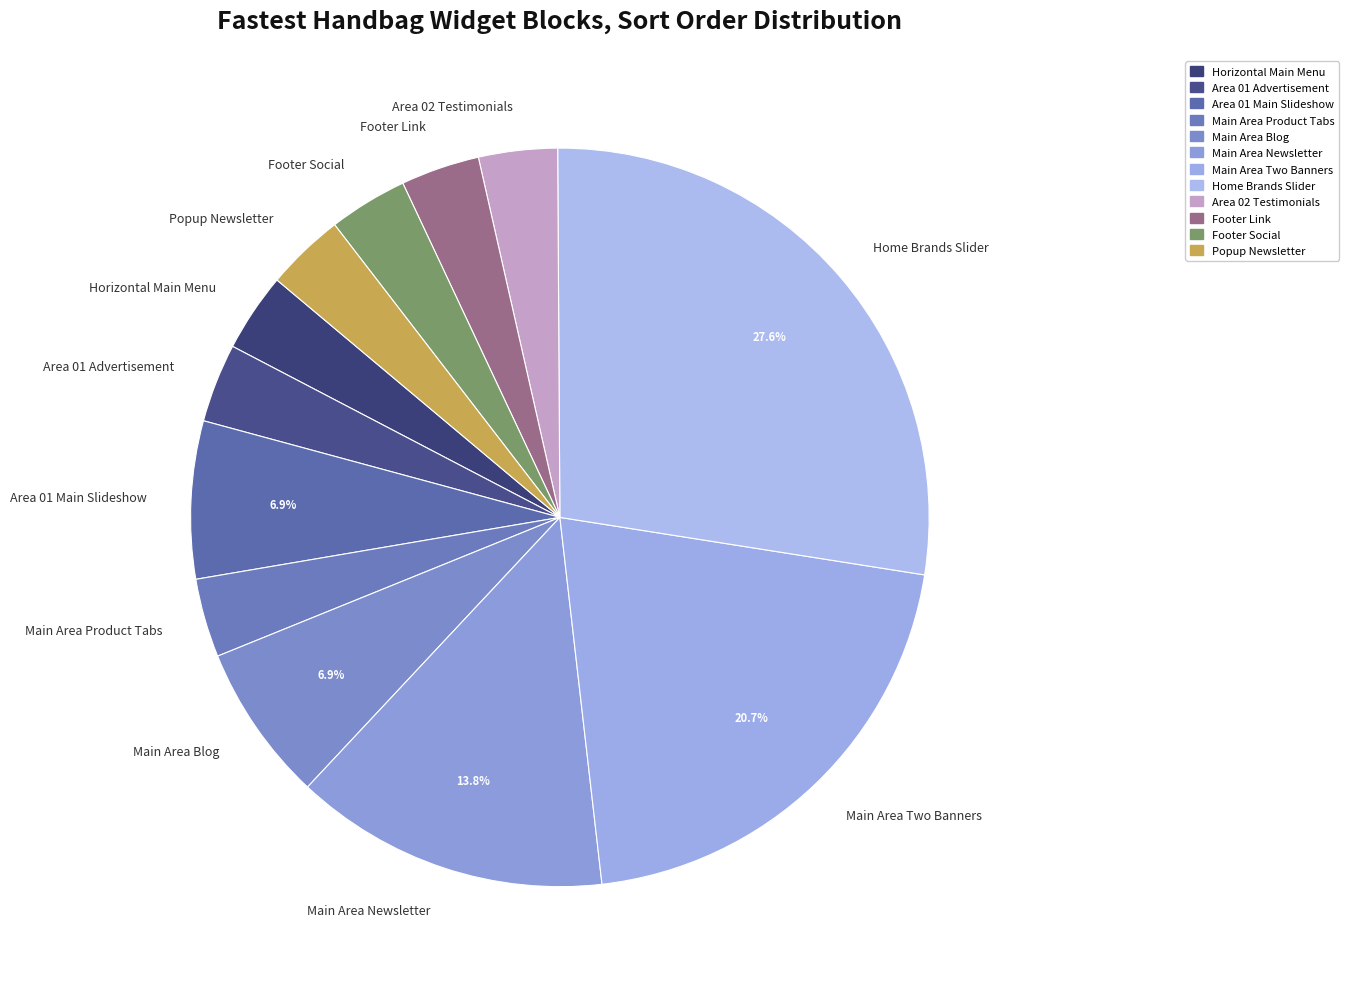

Which category has the biggest portion of the pie?

Home Brands Slider